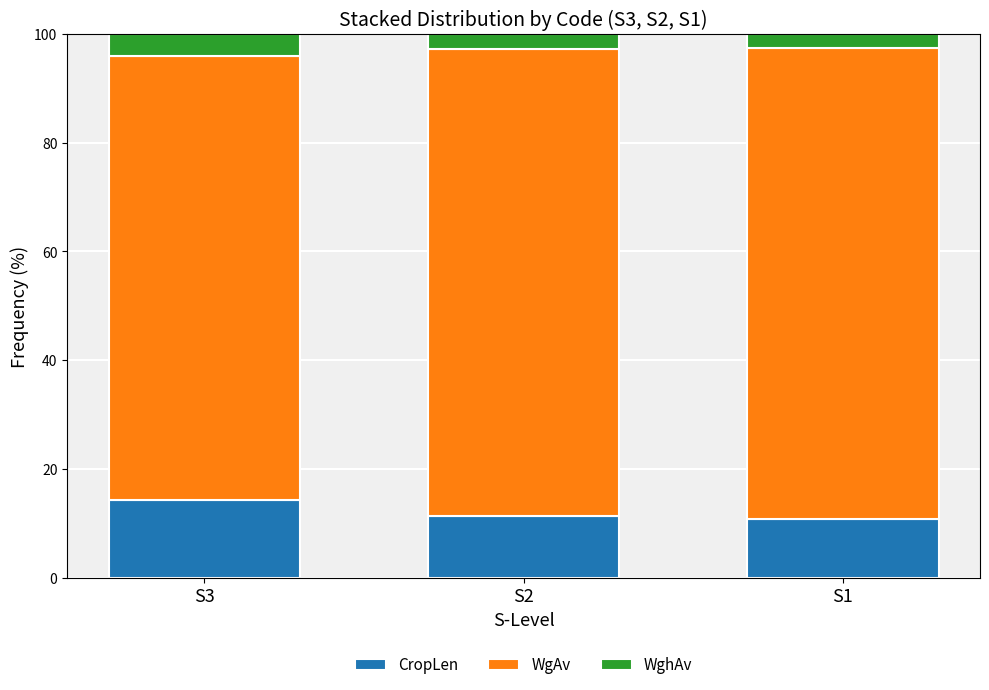

Are the bars grouped side by side (vs. stacked)?

No